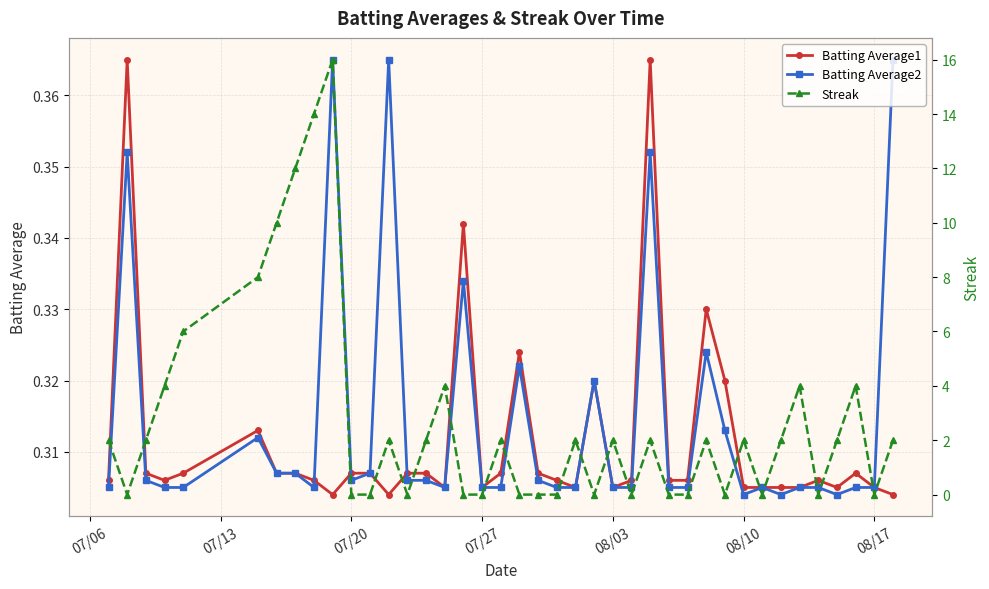

What is the difference between the maximum and second lowest values in the Batting Average2 series?

0.1